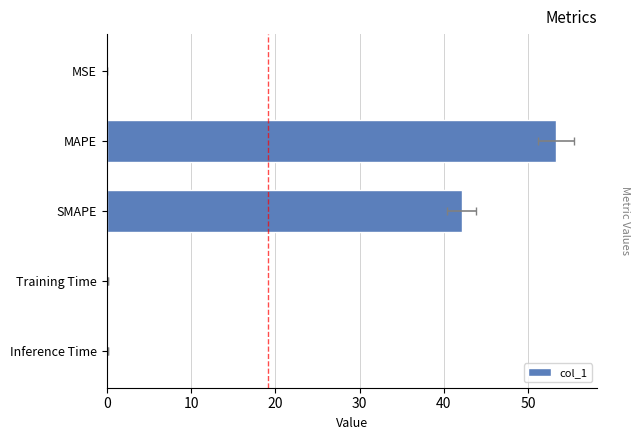

Reading left to right, transcribe all the data shown in this chart.

0.0	53.3	42.1	0.2	0.2